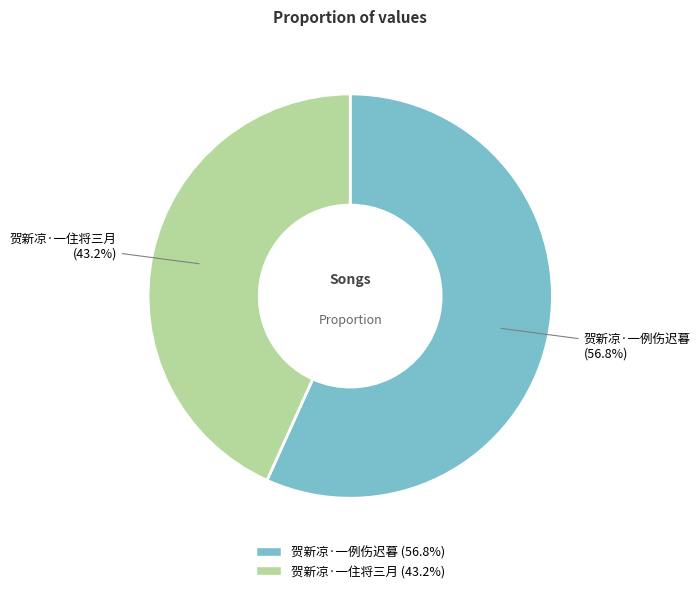

Does 贺新凉·一住将三月 represent more than half of the total?

No